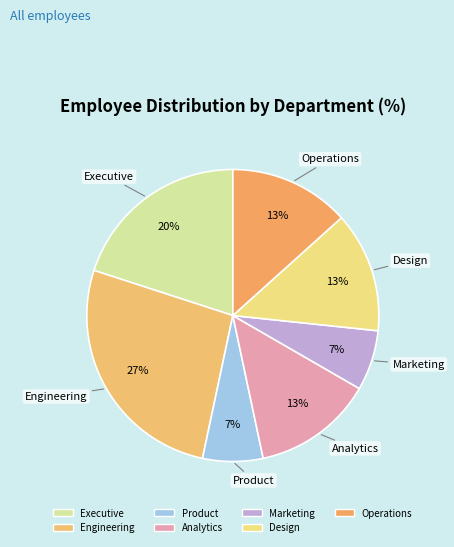

To the nearest percent, what is the difference between the Product and Engineering slice percentages?

20%